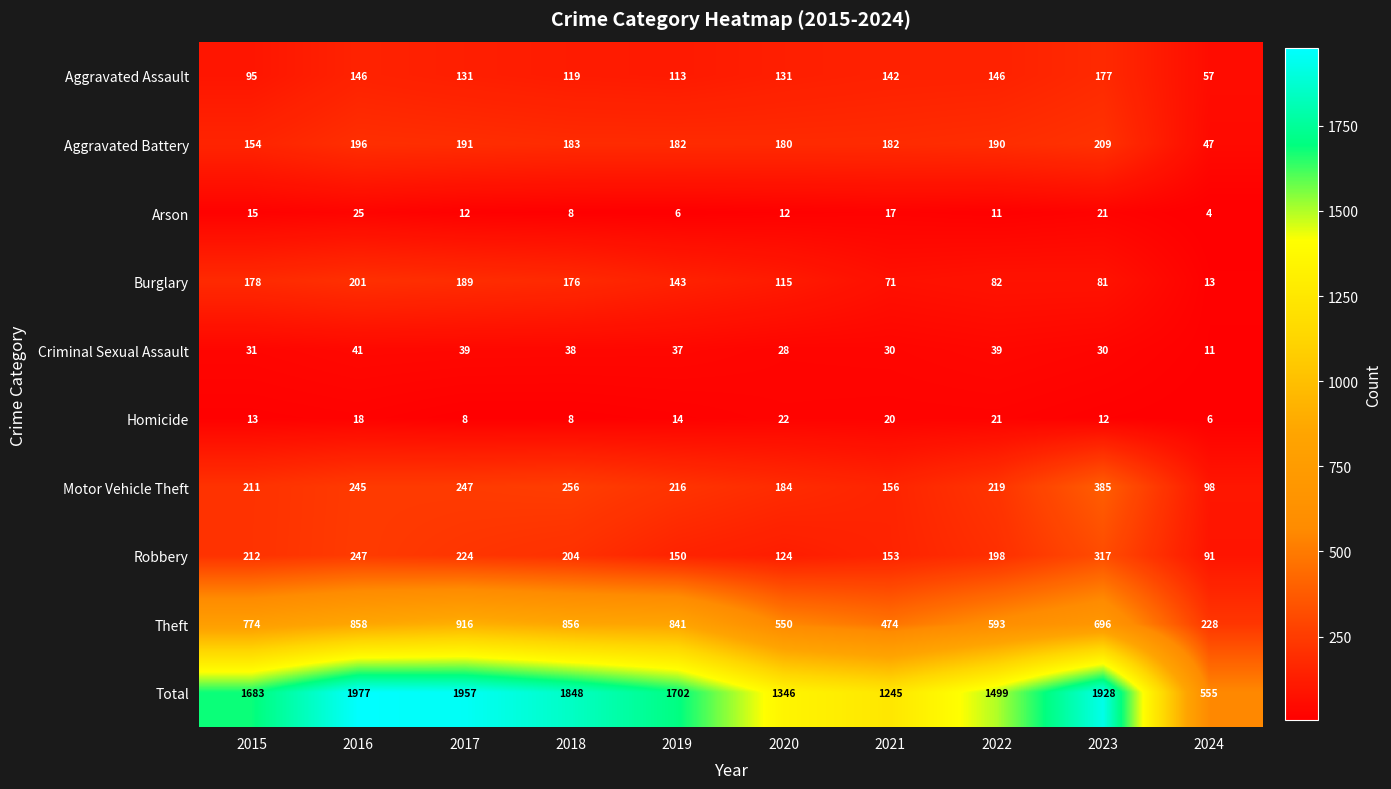

Which series has the largest total across all categories?

Total